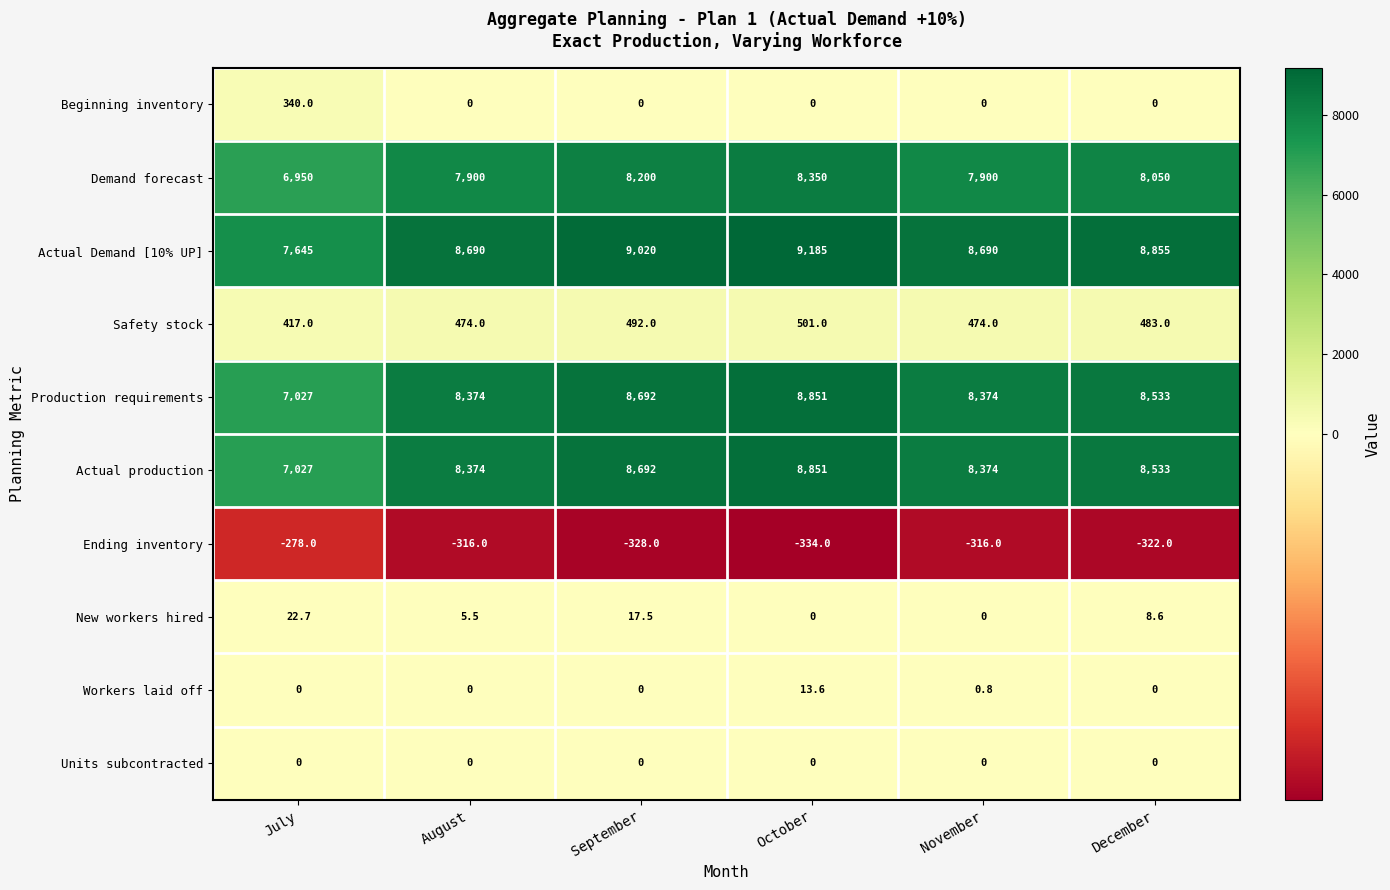

Is it true that Actual production equals 8374.0 at August?

True